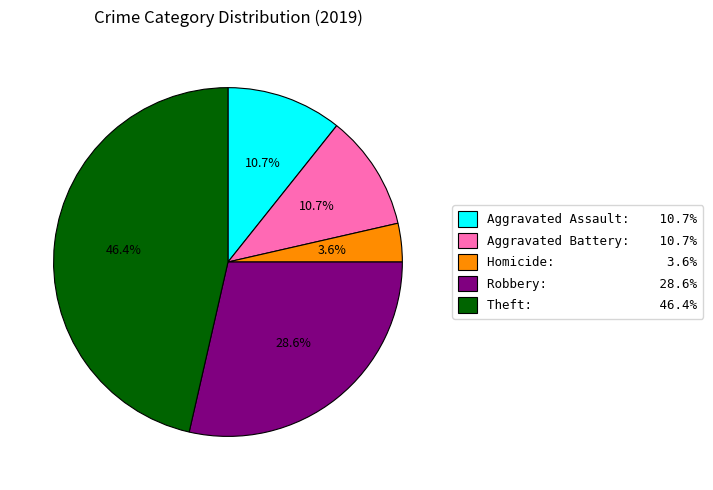

How many segments does this pie chart have?

5